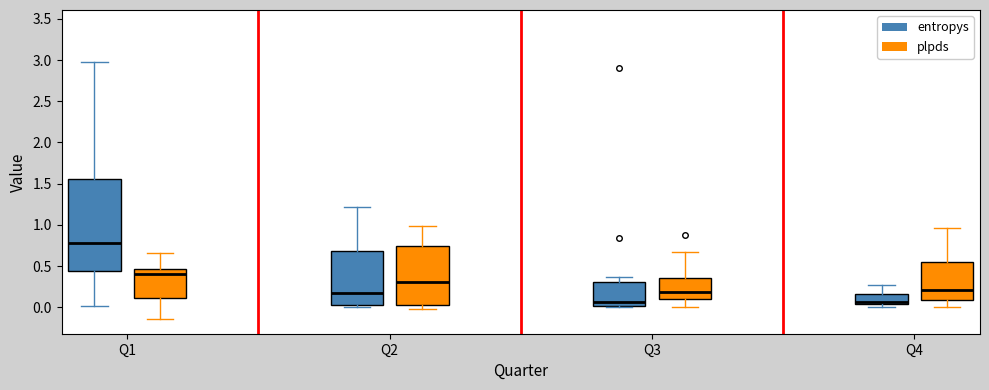

Reading left to right, transcribe this box plot: for each box, give where its median line is, the range the box spans, and where its two whiskers end, as read against the y-axis. The values are not printed on the chart, so give them approximately, as read against the axis.

Q1 (entropys): median 0.80, box 0.45 to 1.55, whiskers 0.00 to 2.95
Q1 (plpds): median 0.40, box 0.10 to 0.45, whiskers -0.15 to 0.65
Q2 (entropys): median 0.15, box 0.05 to 0.70, whiskers 0.00 to 1.20
Q2 (plpds): median 0.30, box 0.05 to 0.75, whiskers 0.00 to 1.00
Q3 (entropys): median 0.05, box 0.00 to 0.30, whiskers 0.00 to 0.35
Q3 (plpds): median 0.20, box 0.10 to 0.35, whiskers 0.00 to 0.65
Q4 (entropys): median 0.05 (just above the box's lower edge), box 0.05 to 0.15, whiskers 0.00 to 0.25
Q4 (plpds): median 0.20, box 0.10 to 0.55, whiskers 0.00 to 0.95